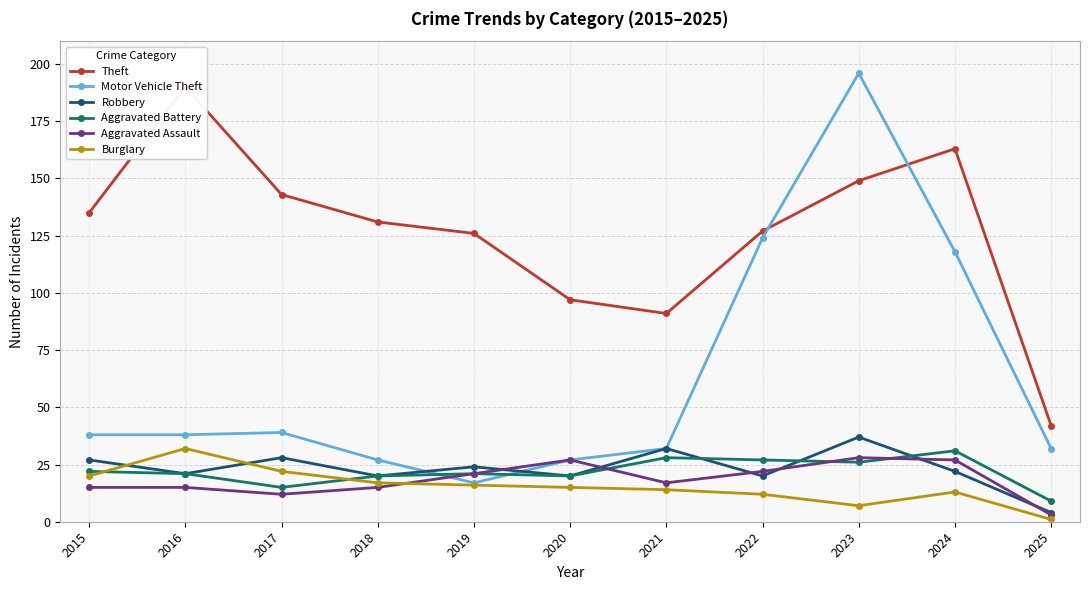

Between 2018 and 2024, which series saw the biggest shift?

Motor Vehicle Theft